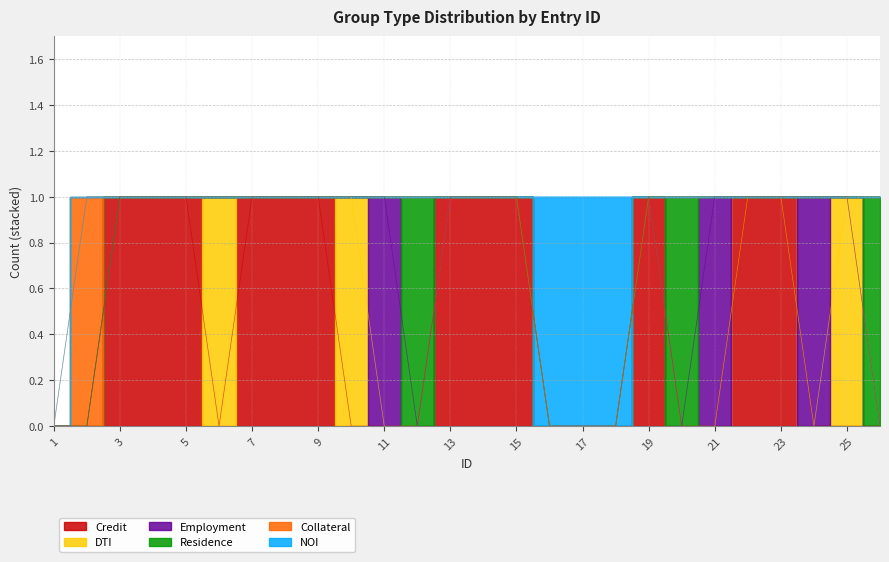

What is the sum of the Employment values at 9 and 11?

1